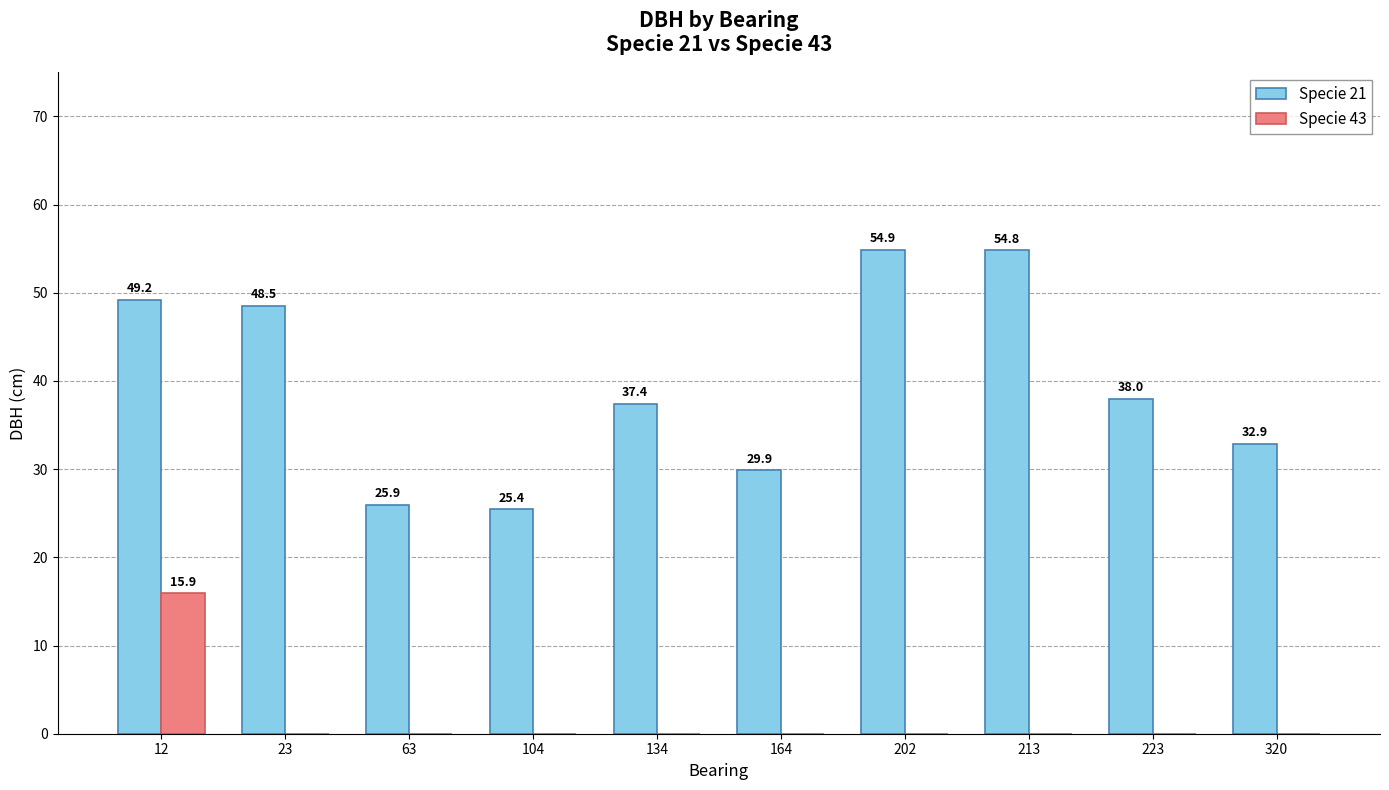

Where does the Specie 21 series first go above 38?

12